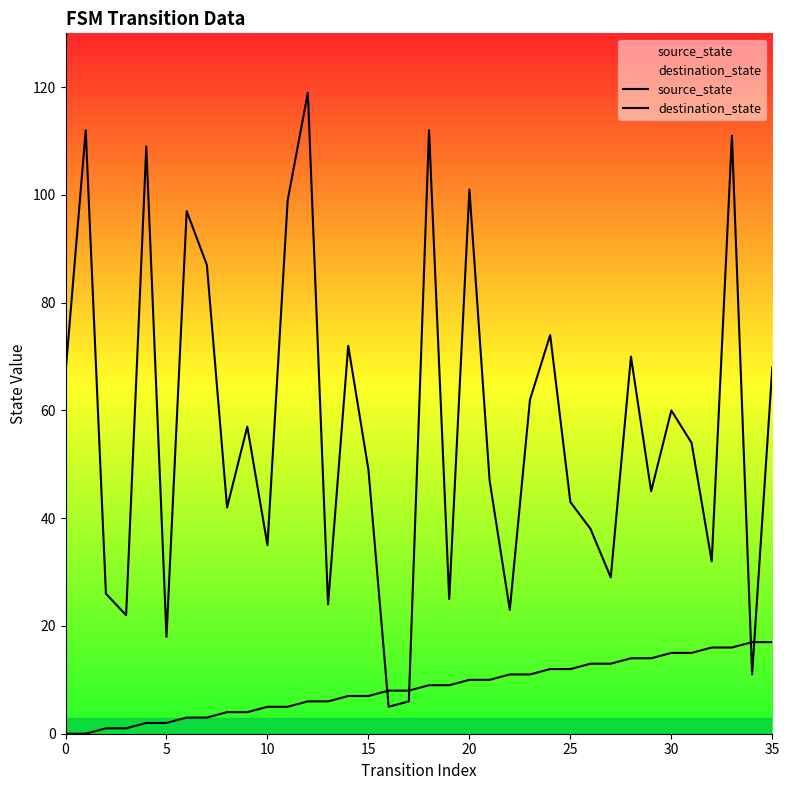

How many lines are shown in the chart?

2